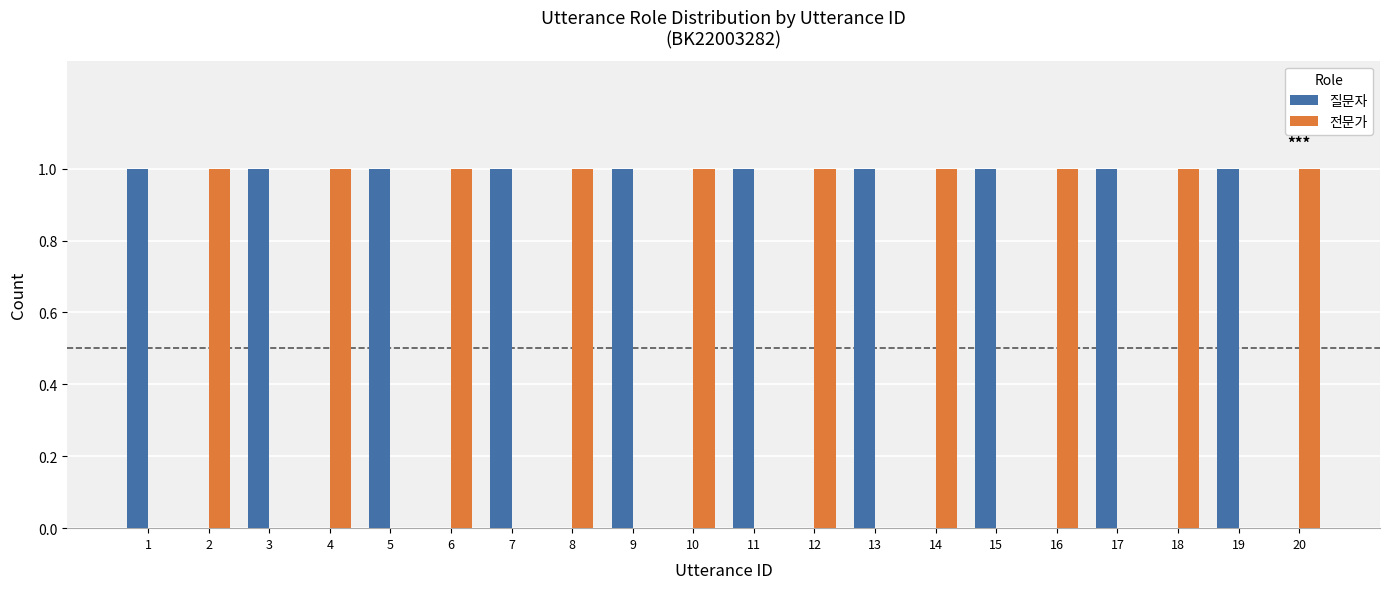

True or false: 전문가 has a value of 1 at 14.

True